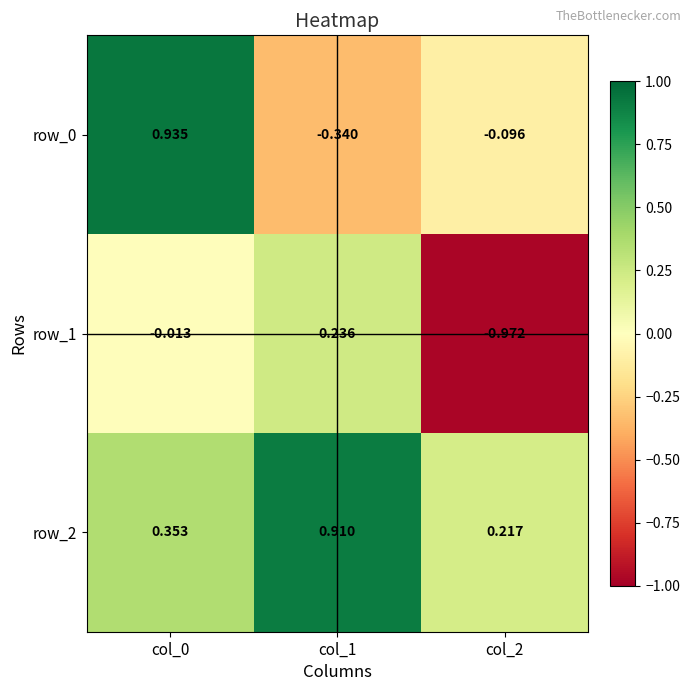

Is the value of row_1 at col_0 greater than the value of row_0 at col_2?

Yes